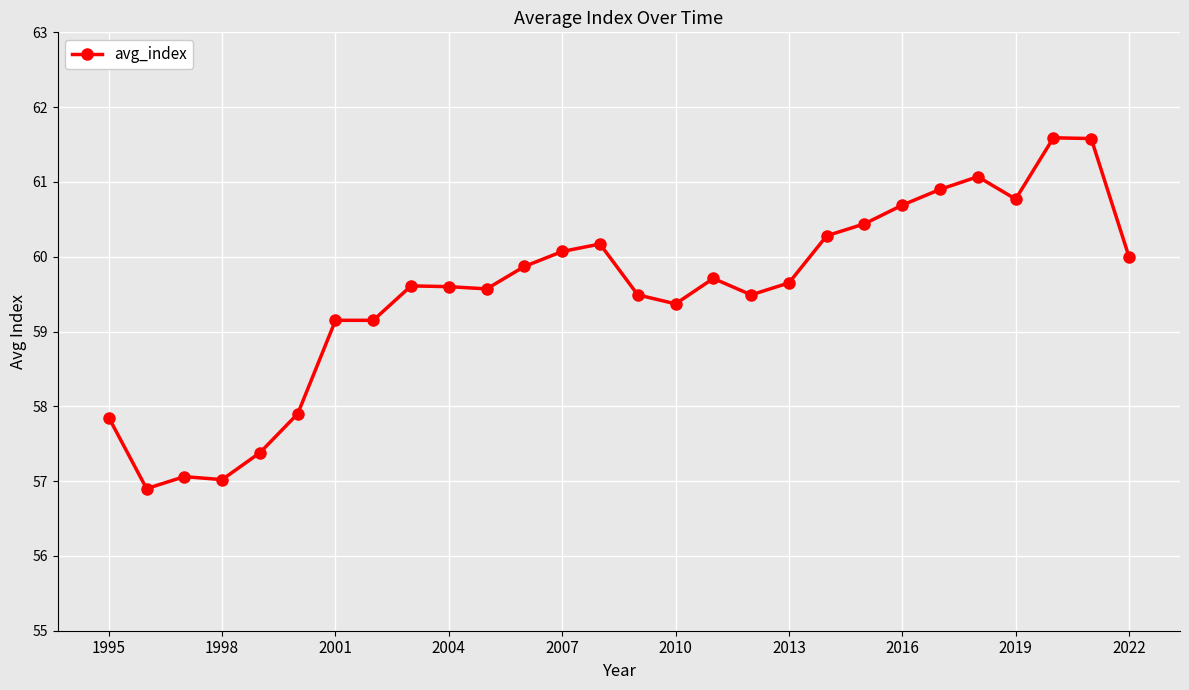

True or false: the data has more than 1 interior local peaks.

True